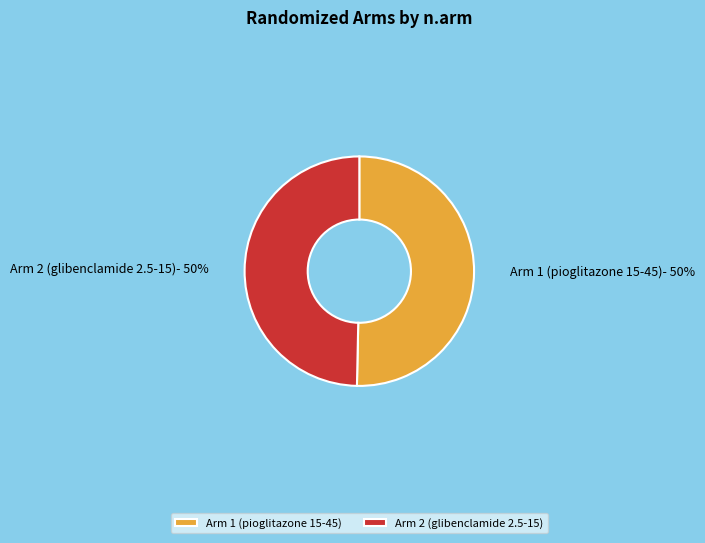

To the nearest percent, what percentage of the pie is Arm 2 (glibenclamide 2.5-15)?

50%